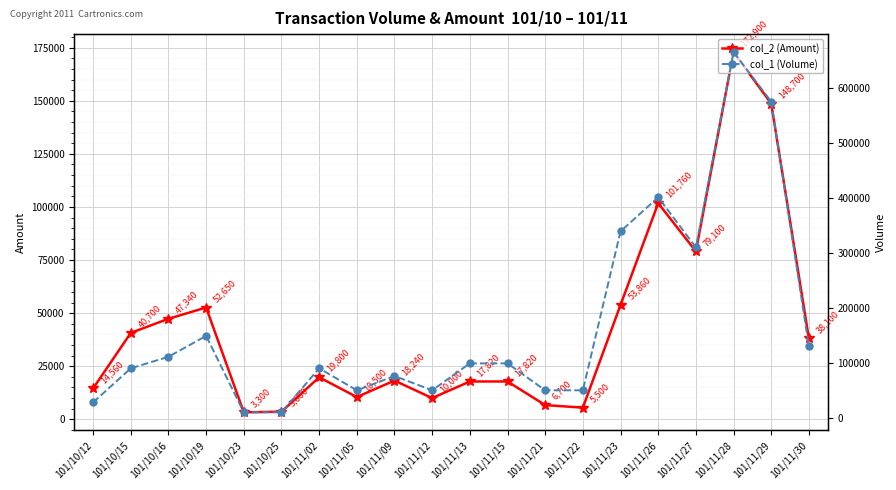

At which label does col_1 (Volume) first exceed 99000?

101/10/16